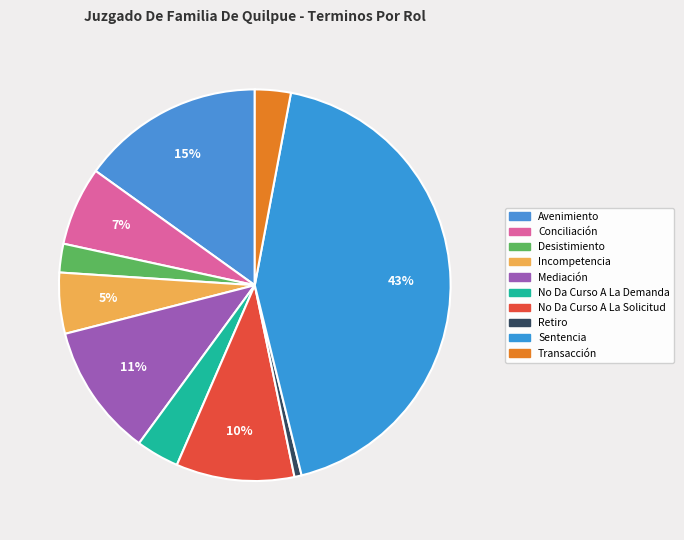

The Retiro slice represents 1% of the pie. True or false?

True